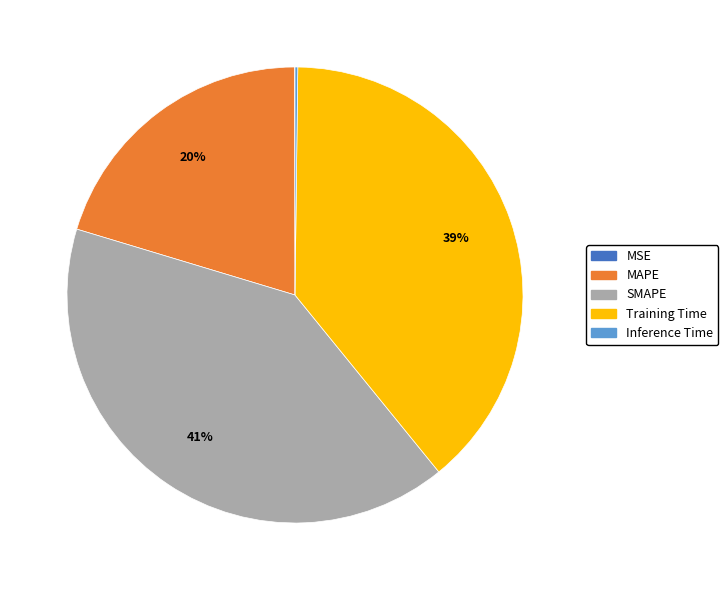

Is it true that SMAPE is 55% of the pie?

False